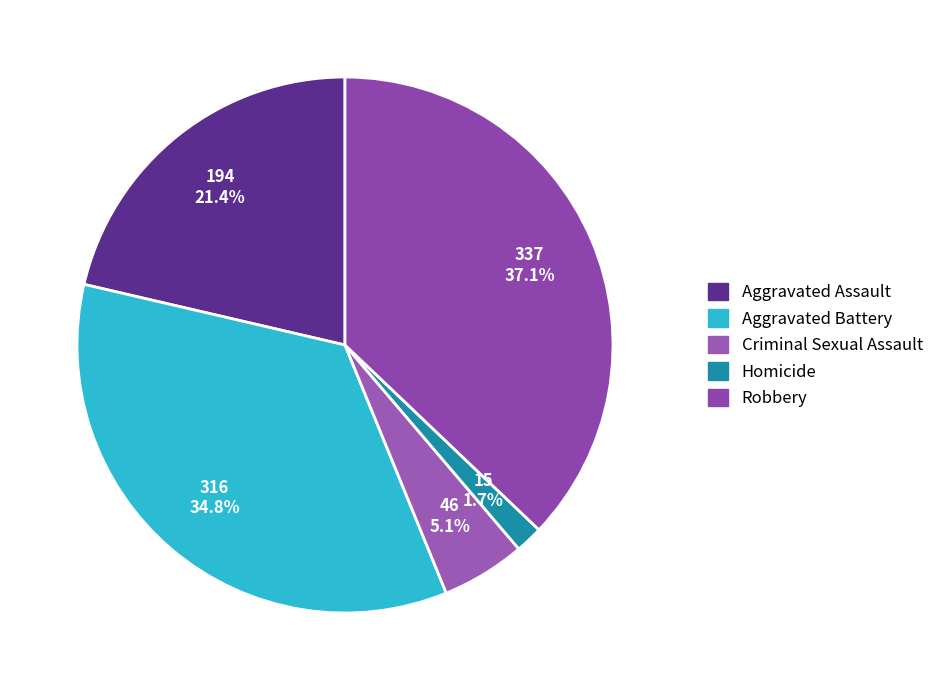

True or false: Robbery accounts for 37% of the total.

True